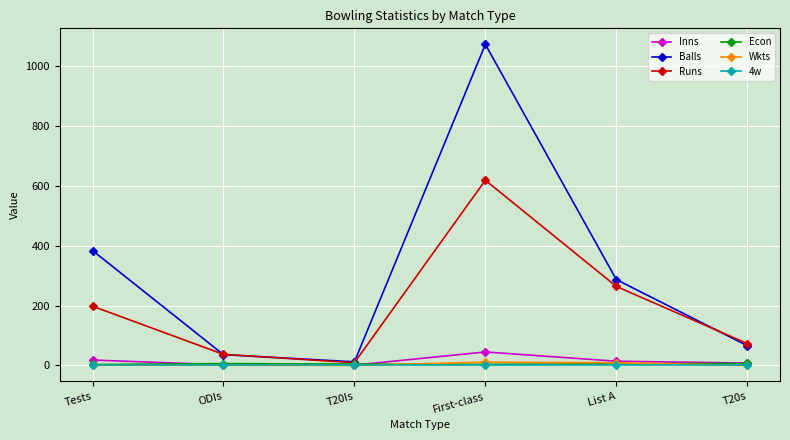

At which label does Inns first exceed 14?

Tests